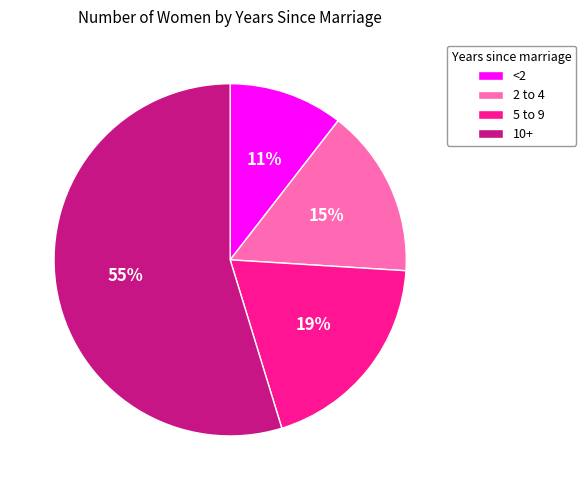

Count the number of slices in the pie.

4